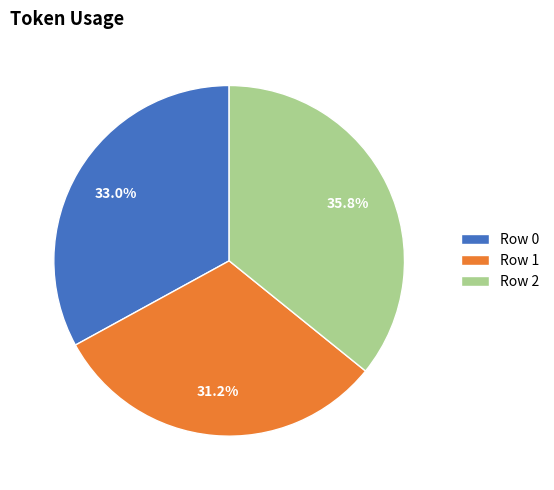

To the nearest percent, what is the combined percentage of Row 2 and Row 0?

69%